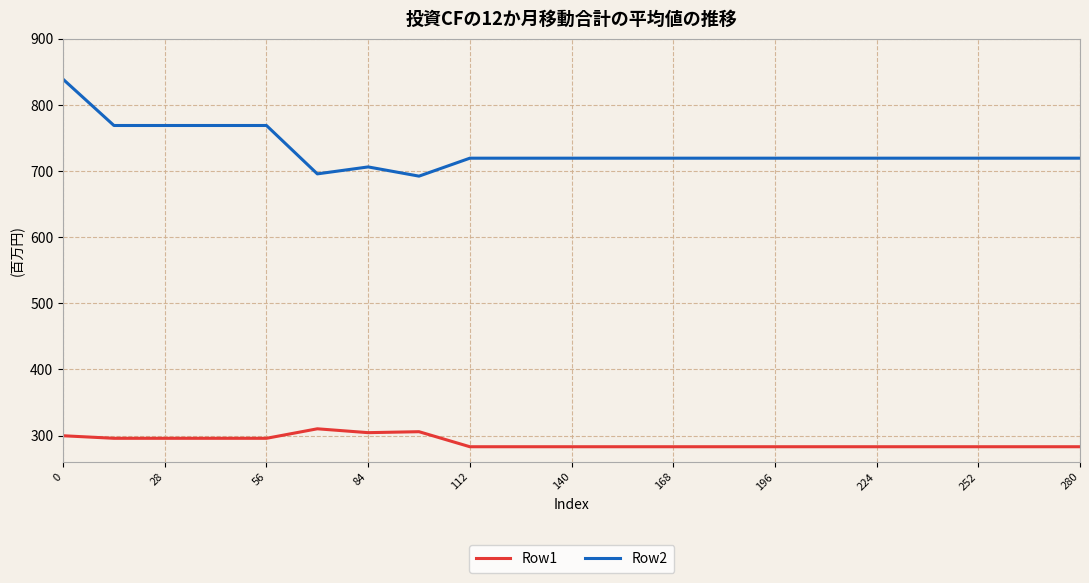

True or false: Row1 and Row2 intersect in this chart.

False